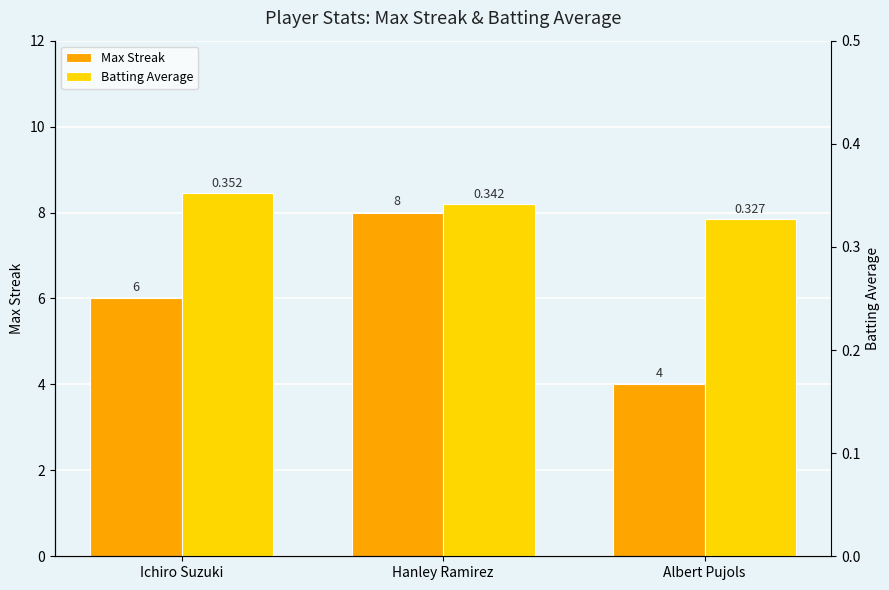

Count the Max Streak values in the range 4 to 8.

3